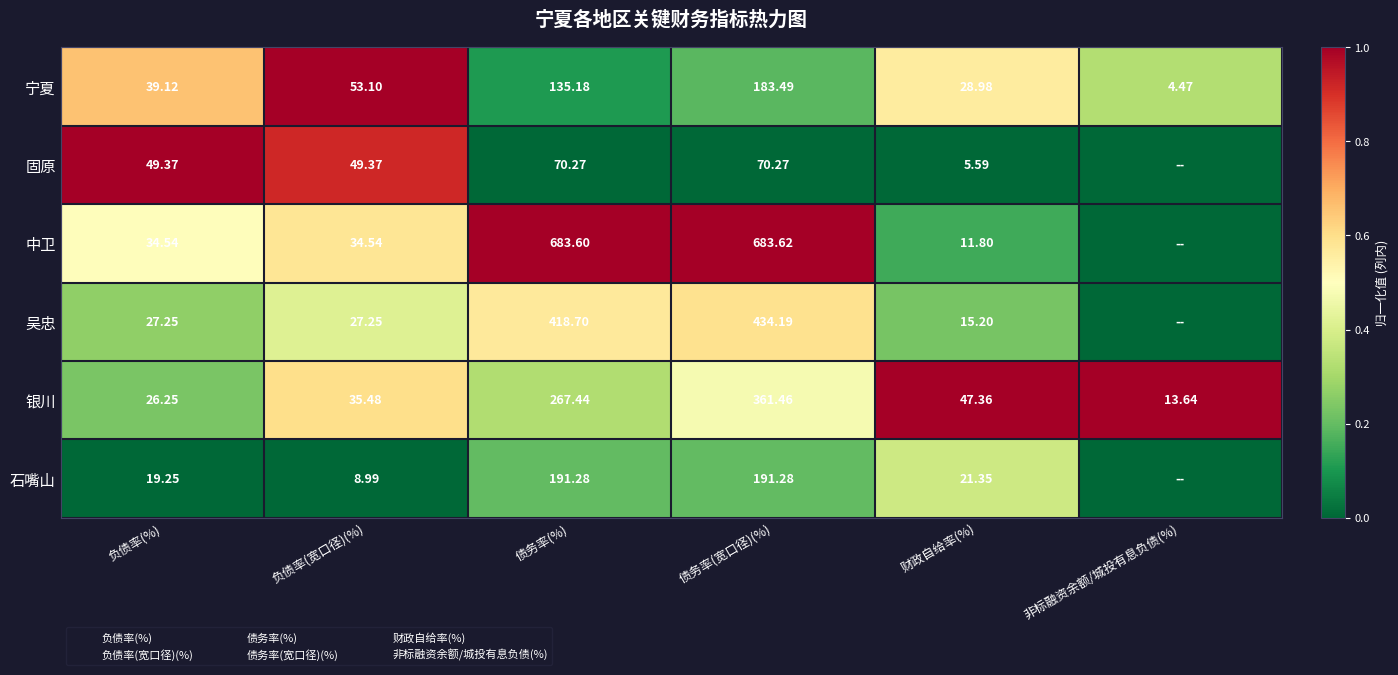

The 吴忠 series shows 0.1 at 负债率(%). True or false?

False